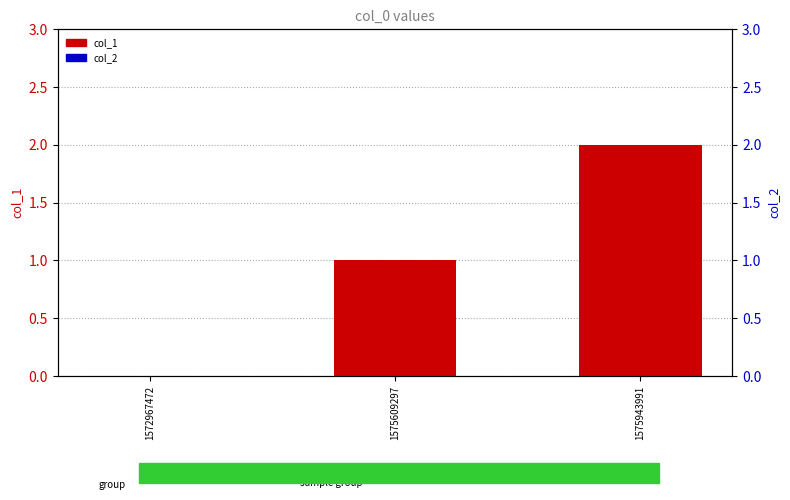

How many groups of bars are there?

3